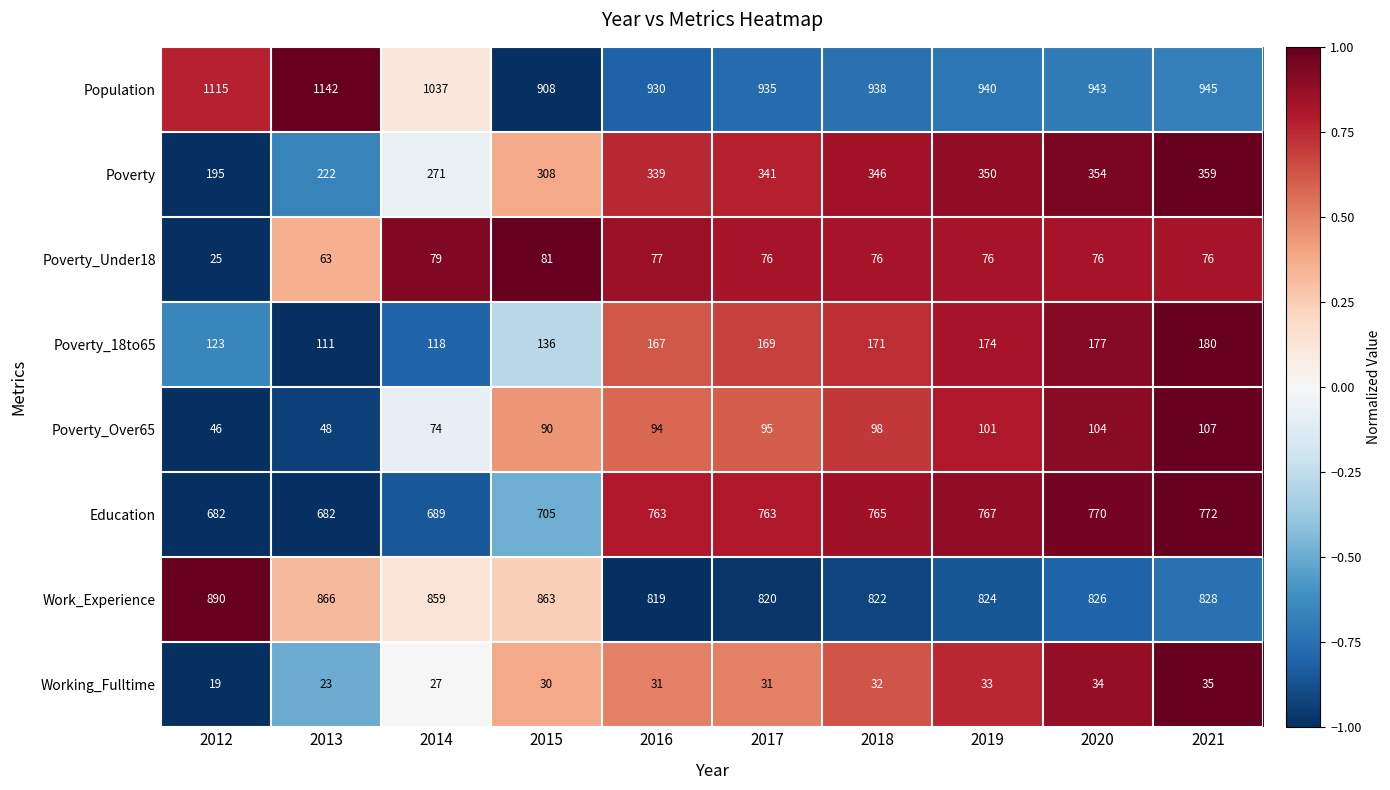

Which series has the widest spread of values?

Population